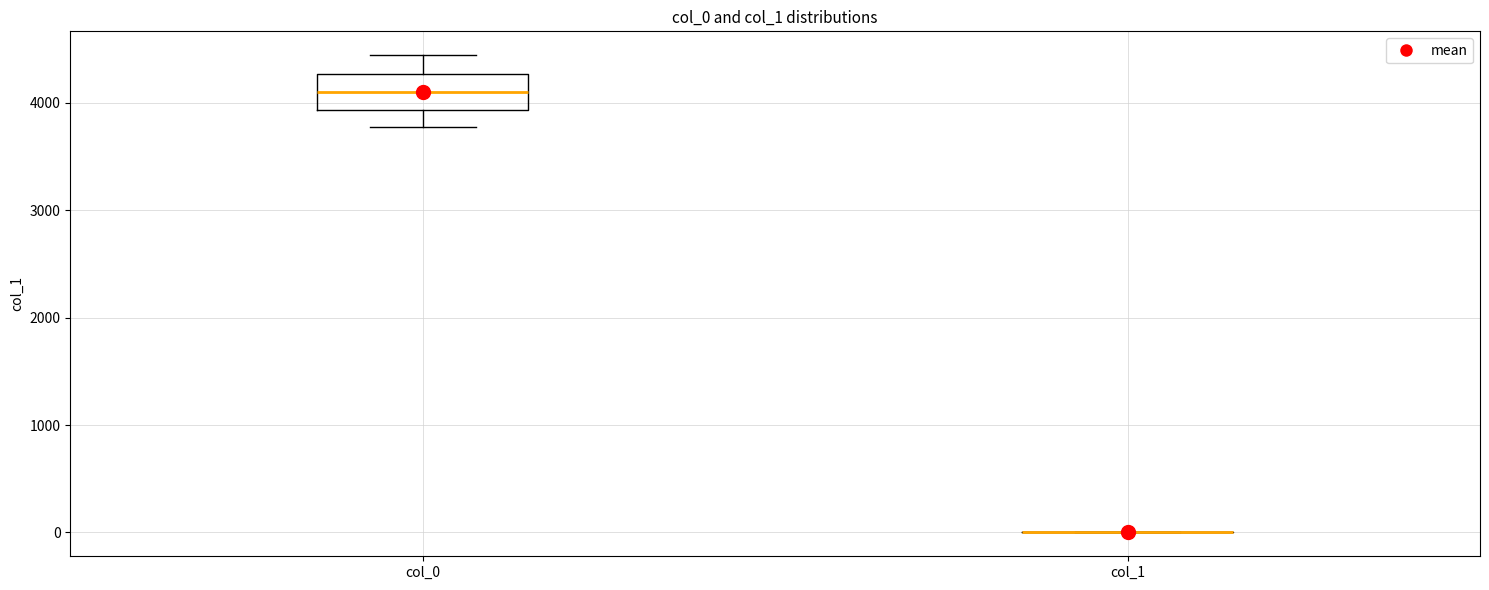

Reading left to right, transcribe this box plot: for each box, give where its median line is, the range the box spans, and where its two whiskers end, as read against the y-axis. The values are not printed on the chart, so give them approximately, as read against the axis.

col_0: median 4100, box 3900 to 4300, whiskers 3800 to 4400
col_1: box collapsed to a line at 0, whiskers 0 to 0